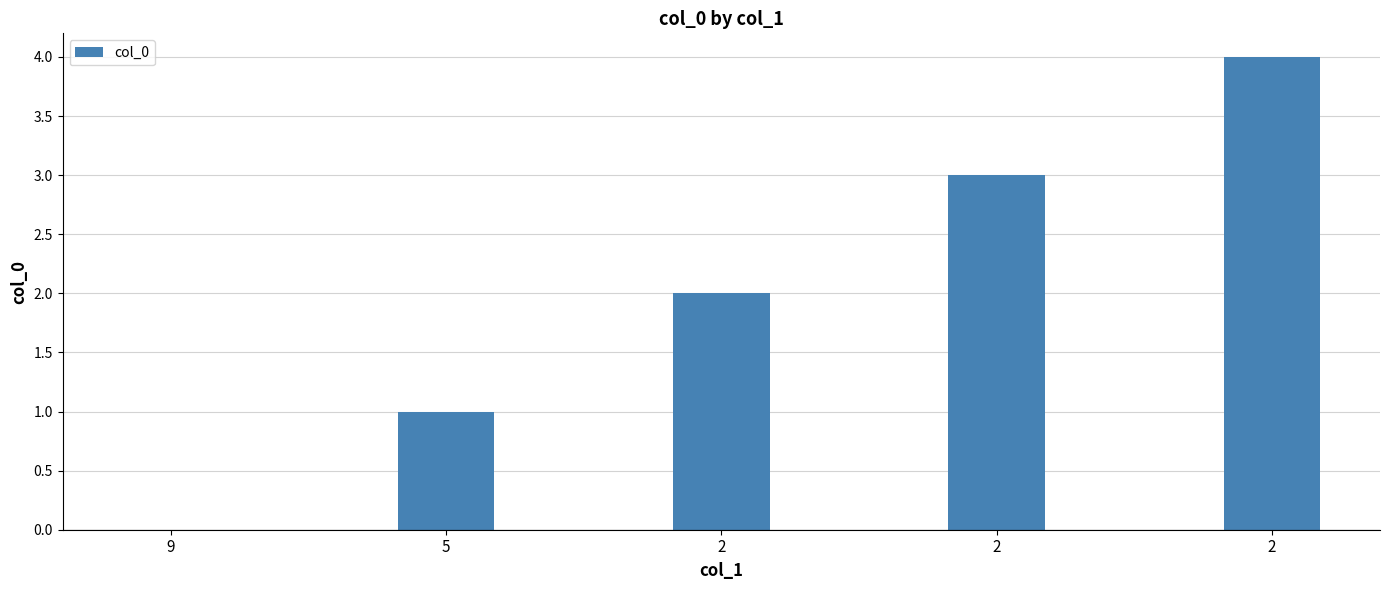

Reading left to right, transcribe all the data shown in this chart.

0	1	2	3	4